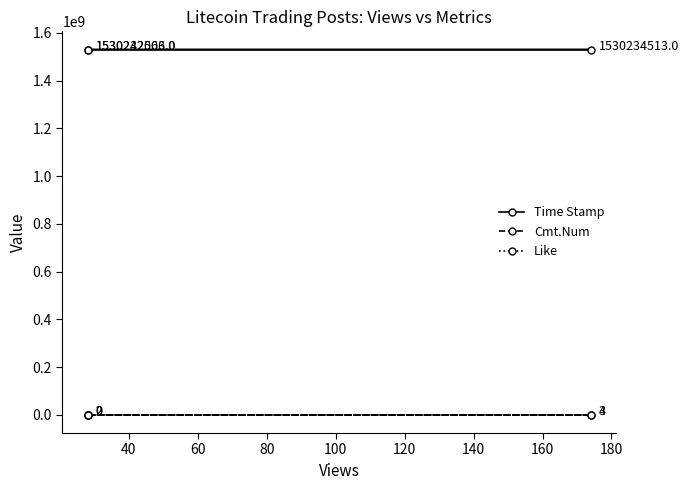

What is the minimum value for Time Stamp?

1530232503